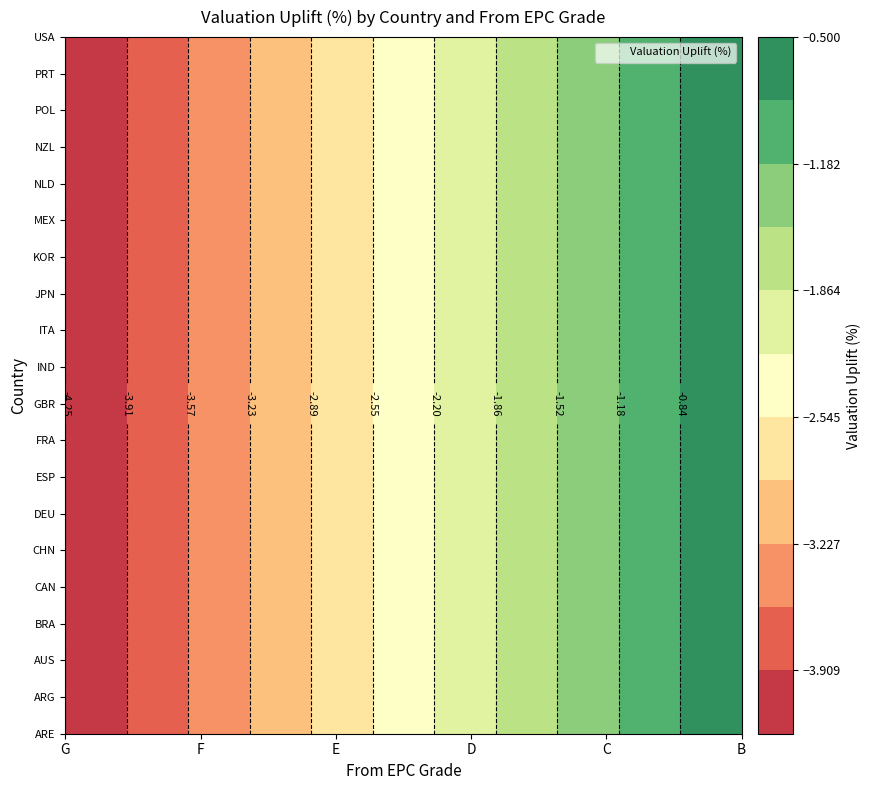

At which label does CAN reach its peak?

B